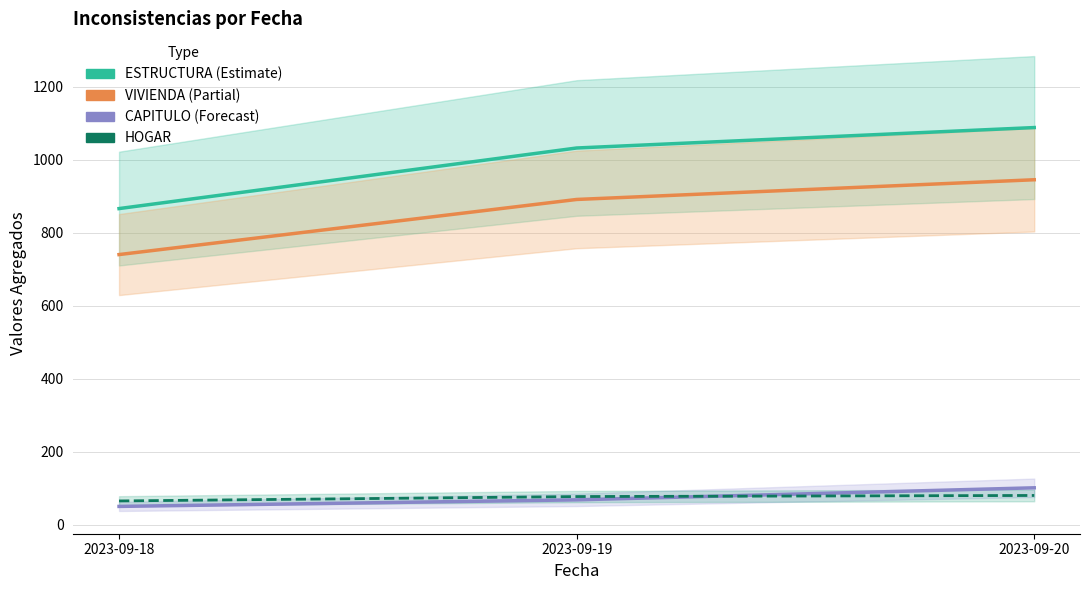

Count the number of data series in this chart.

4